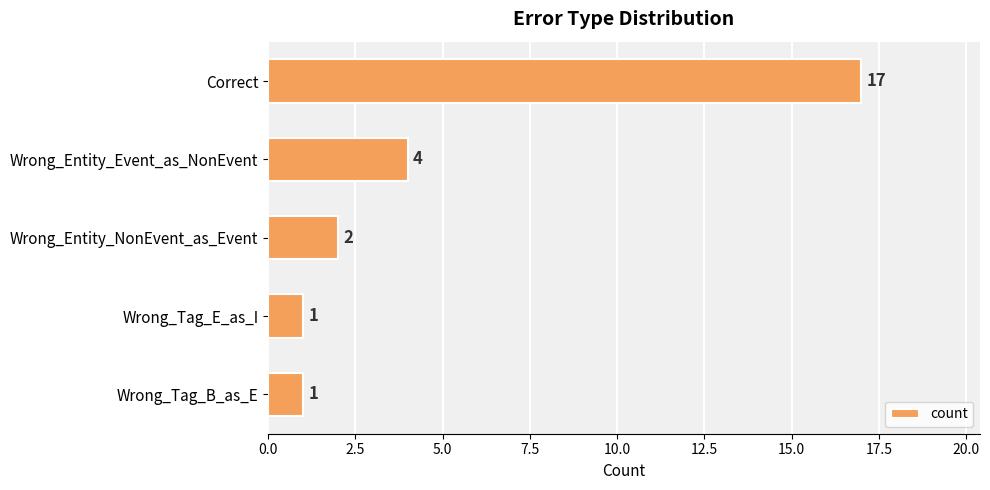

What is the greatest value displayed?

17